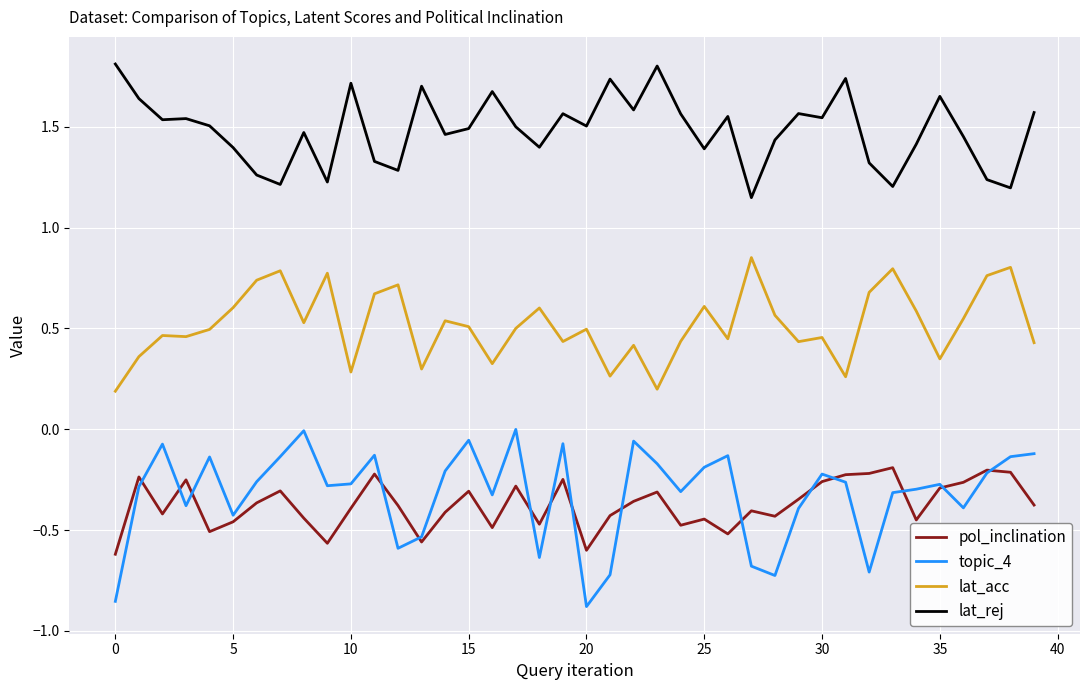

How many intersections are there between pol_inclination and topic_4?

15